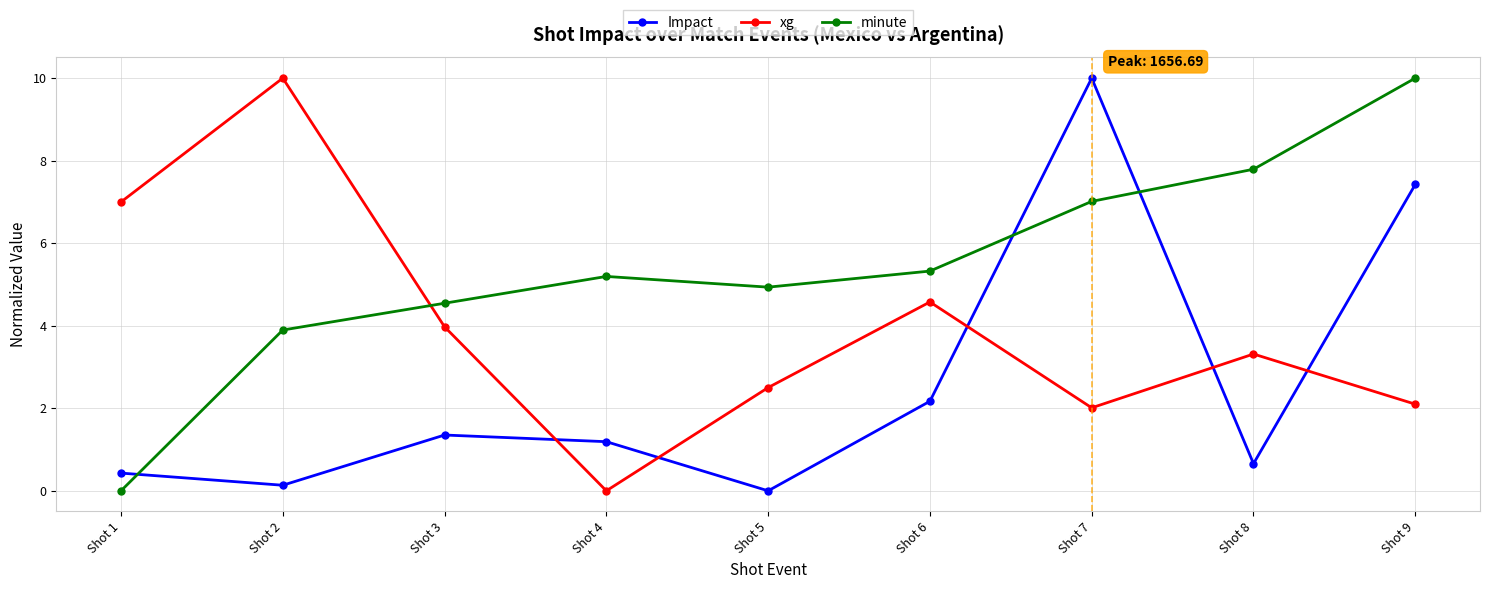

Reading left to right, transcribe all the data shown in this chart.

Impact: 0.4	0.1	1.4	1.2	0.0	2.2	10.0	0.7	7.4
xg: 7.0	10.0	4.0	0.0	2.5	4.6	2.0	3.3	2.1
minute: 0.0	3.9	4.5	5.2	4.9	5.3	7.0	7.8	10.0